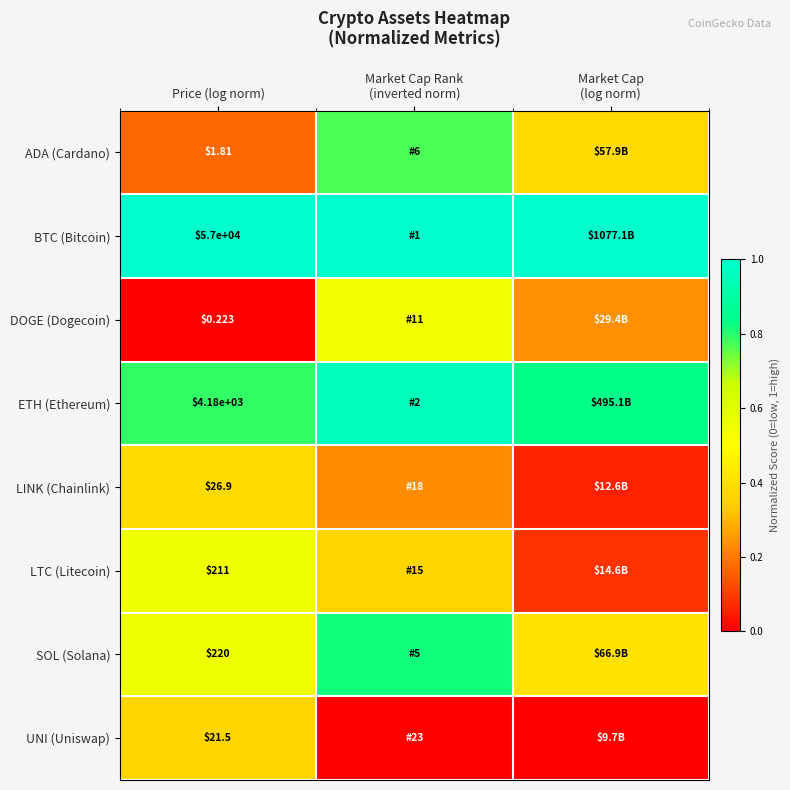

At Price (log norm), list the series in order from smallest to largest.

DOGE (Dogecoin), ADA (Cardano), UNI (Uniswap), LINK (Chainlink), LTC (Litecoin), SOL (Solana), ETH (Ethereum), BTC (Bitcoin)